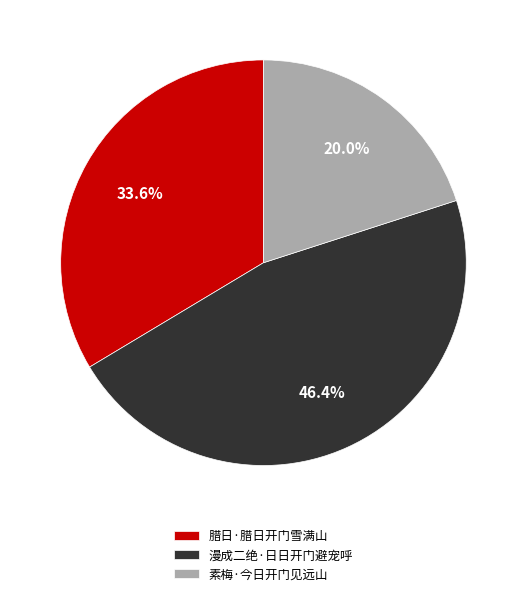

True or false: 腊日·腊日开门雪满山 accounts for 19% of the total.

False